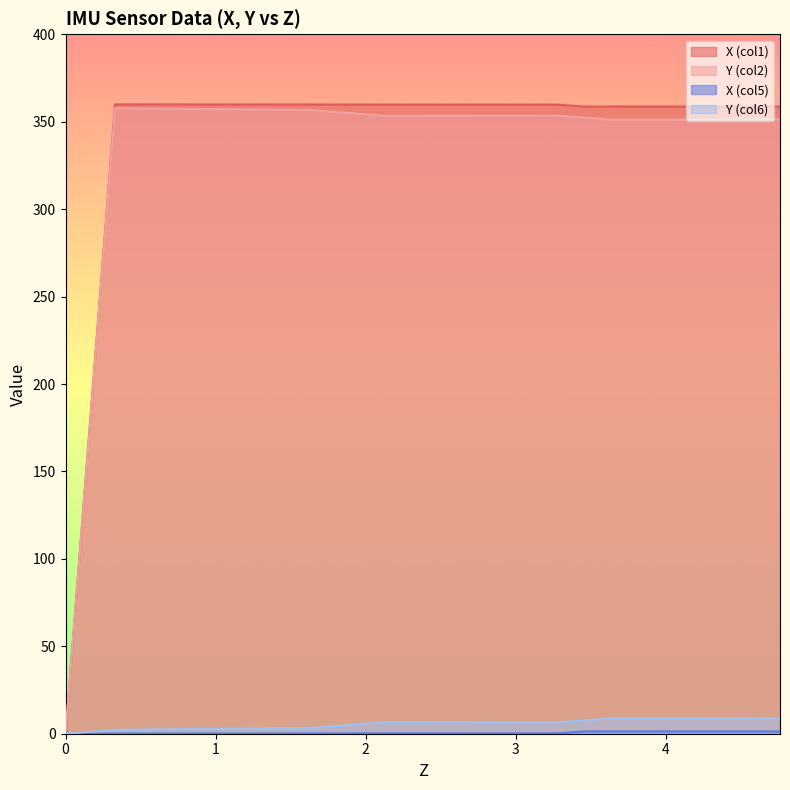

True or false: X (col5) and Y (col2) cross at least once.

False